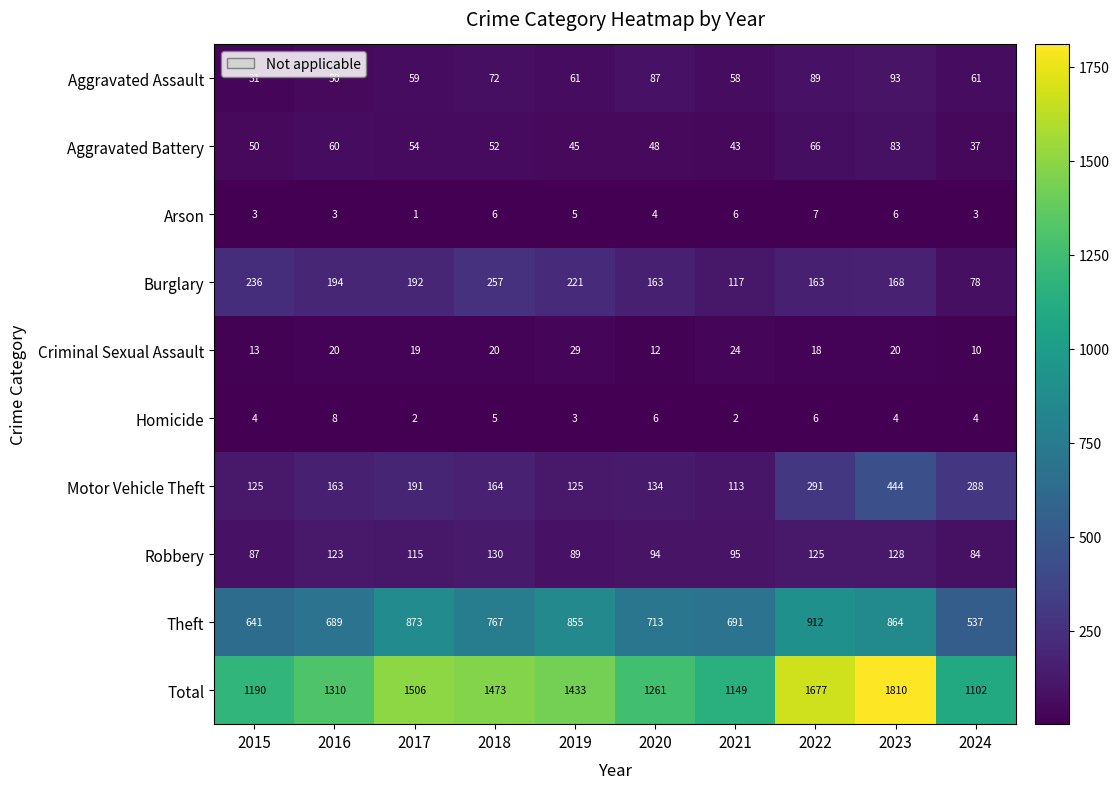

What is the total value across all series at 2015?

2380